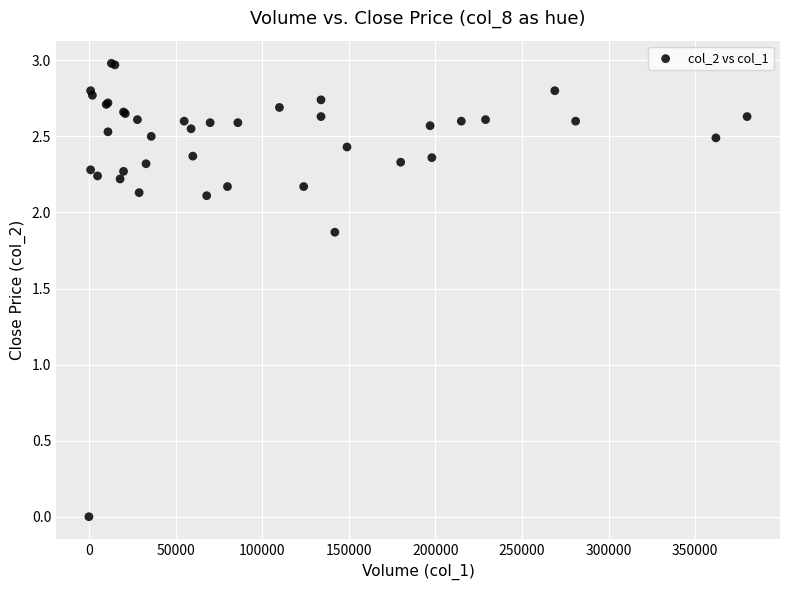

What Y value in the scatter plot is closest to 1?

1.9